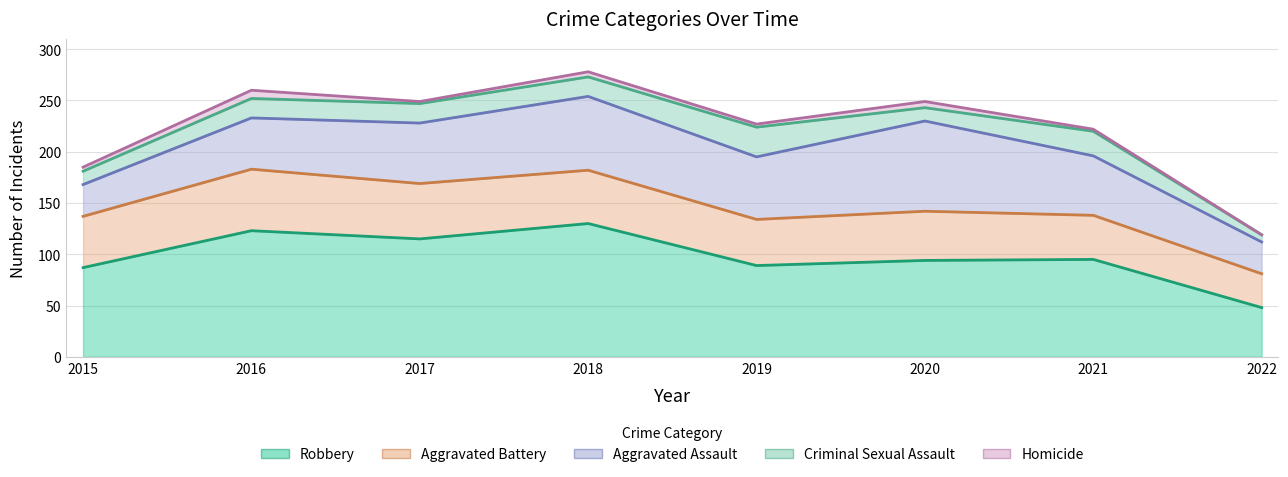

What are all the series names shown in the legend?

Robbery, Aggravated Battery, Aggravated Assault, Criminal Sexual Assault, Homicide